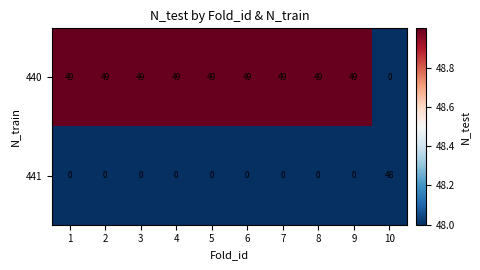

How many categories are shown in the chart?

10